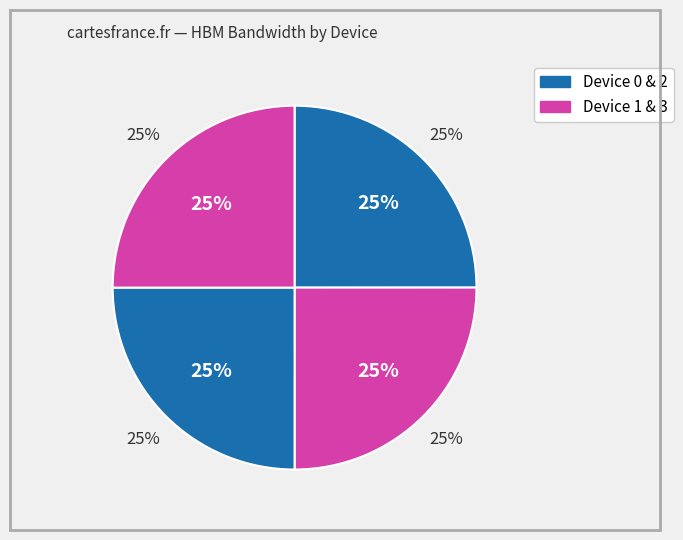

Is it true that 1 is 25% of the pie?

True